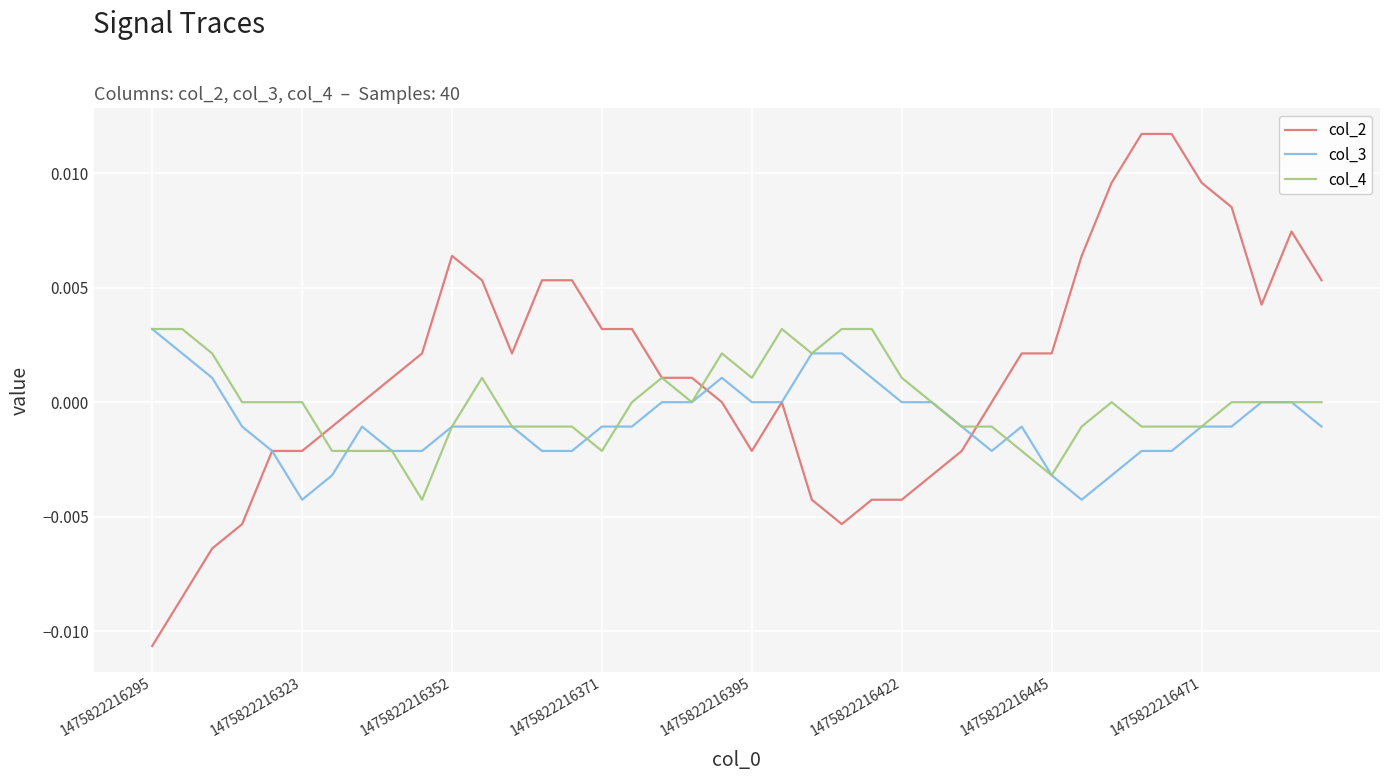

Which series has the widest spread of values?

col_2